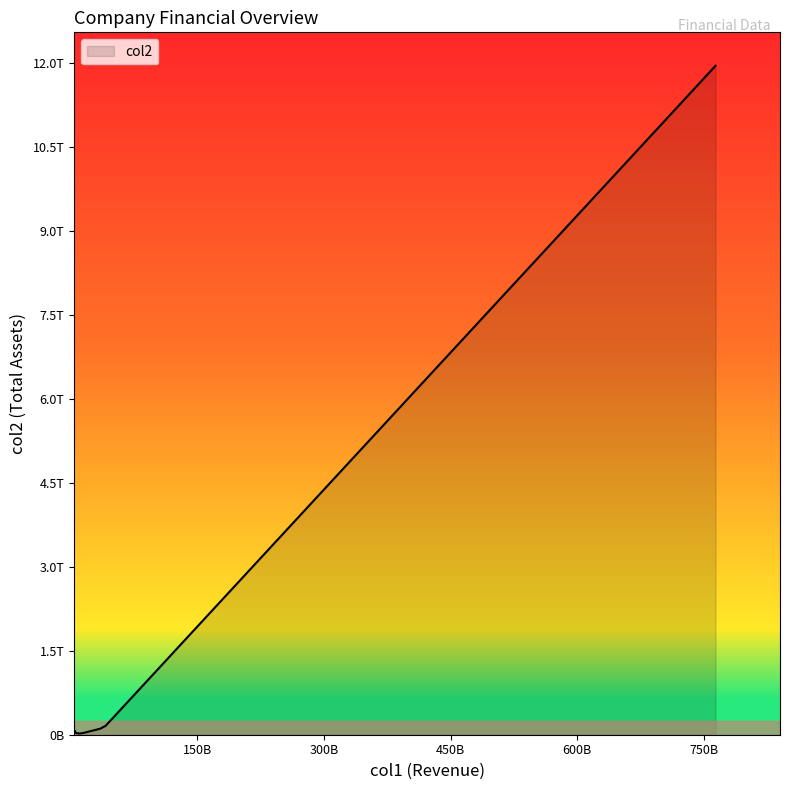

Does the chart display data point markers on the line(s)?

No